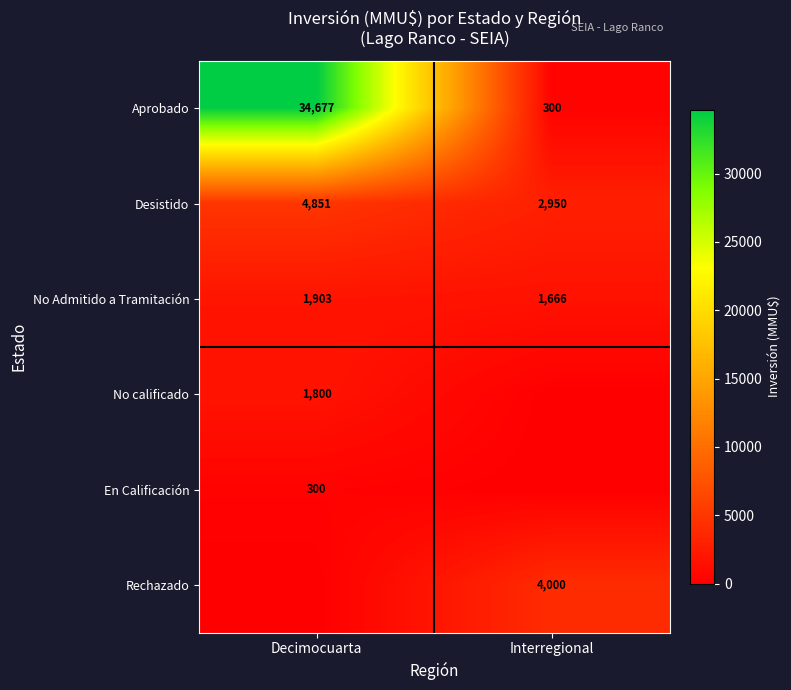

The Rechazado series shows 4000 at Interregional. True or false?

True